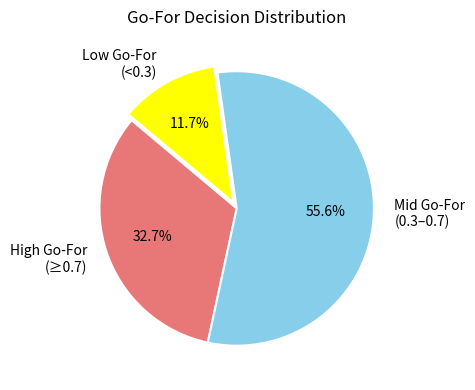

Which category has the biggest portion of the pie?

Mid Go-For (0.3–0.7)